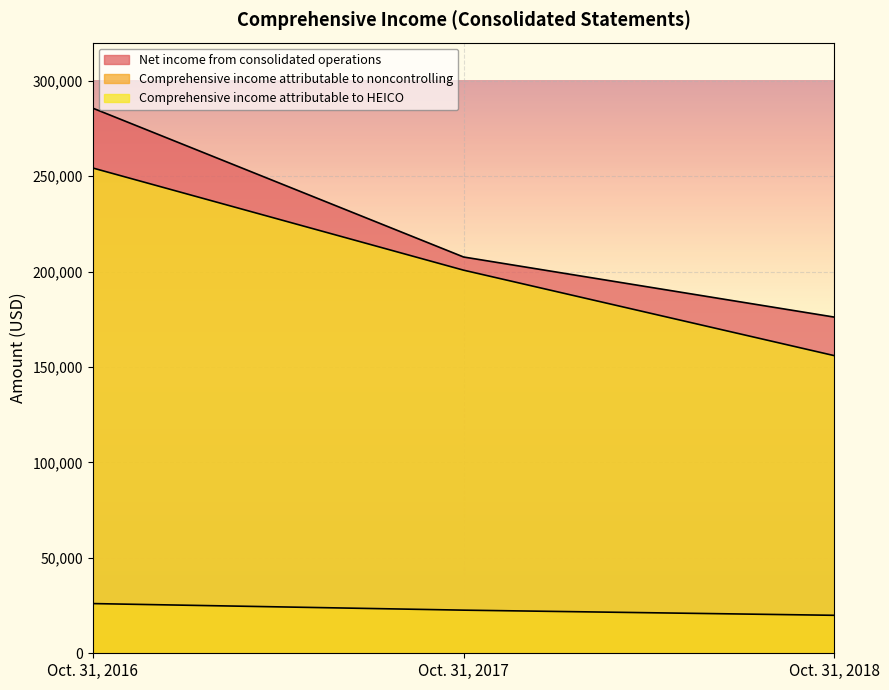

What is the sum of the Comprehensive income attributable to noncontrolling values at Oct. 31, 2017 and Oct. 31, 2016?

48648